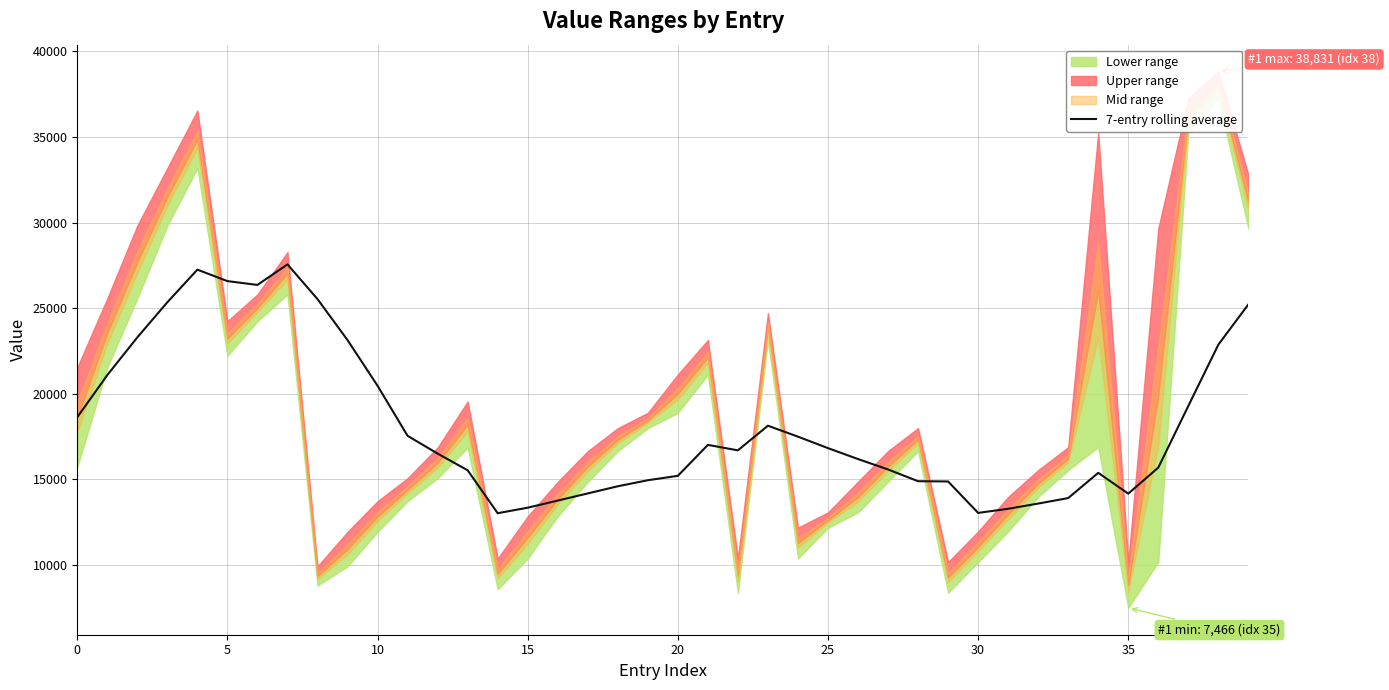

Which has a higher value, 31 or 10?

10